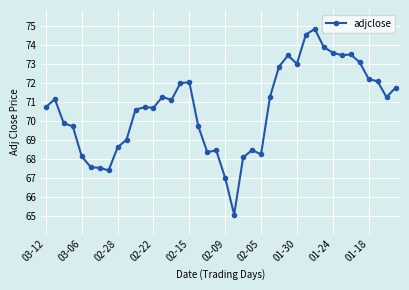

What is the maximum value shown in the chart?

74.8